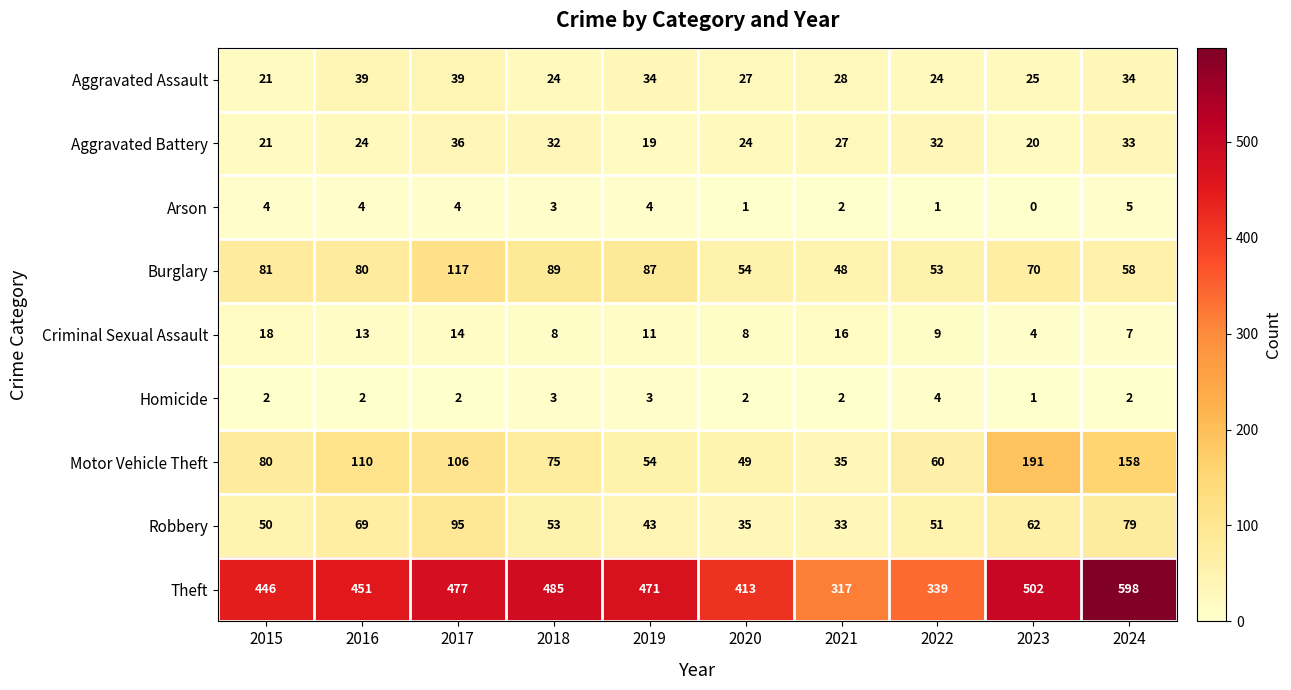

Is it true that Arson equals 5 at 2024?

True